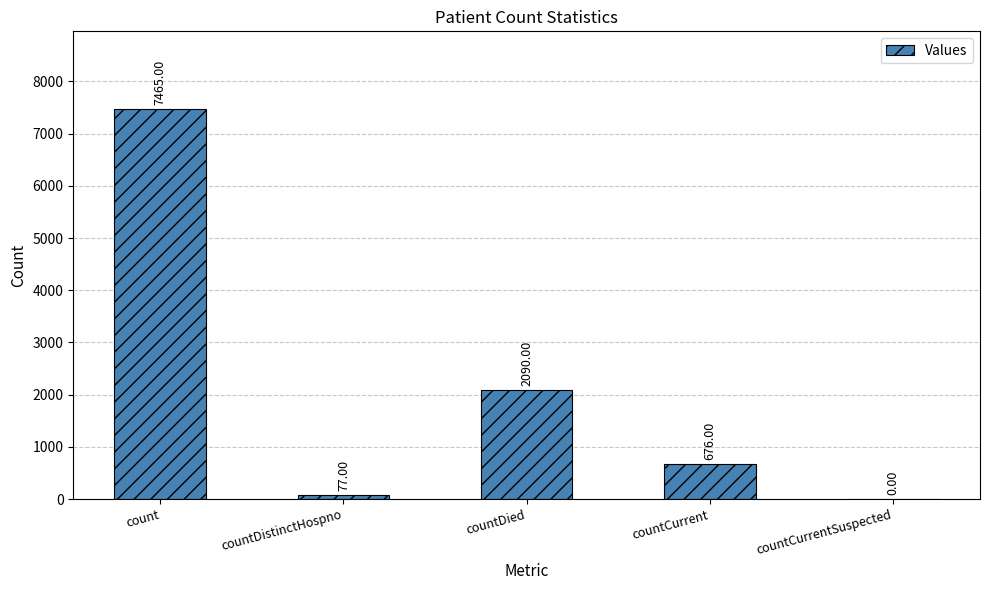

What is the sum of all values?

10308